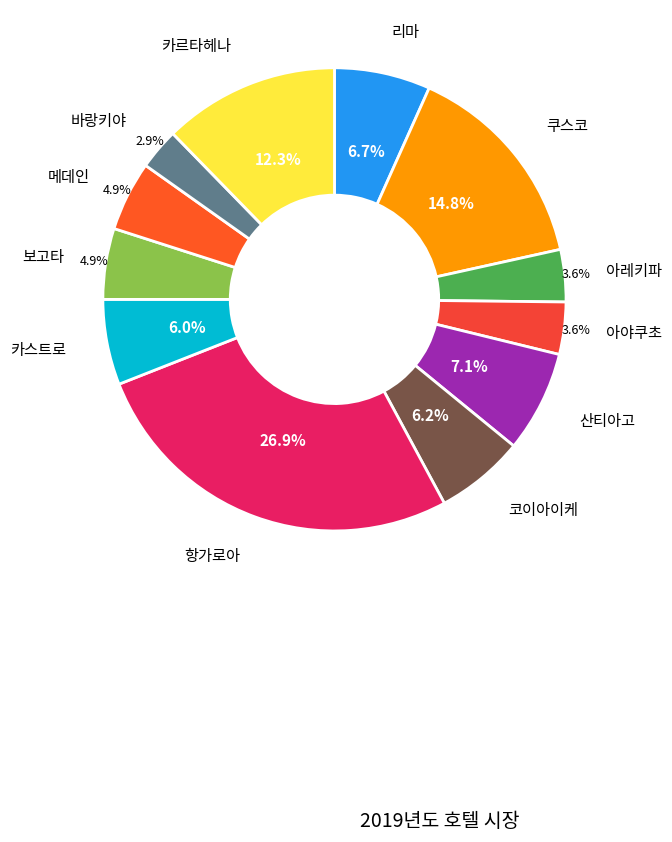

Is there a majority slice in this chart?

No